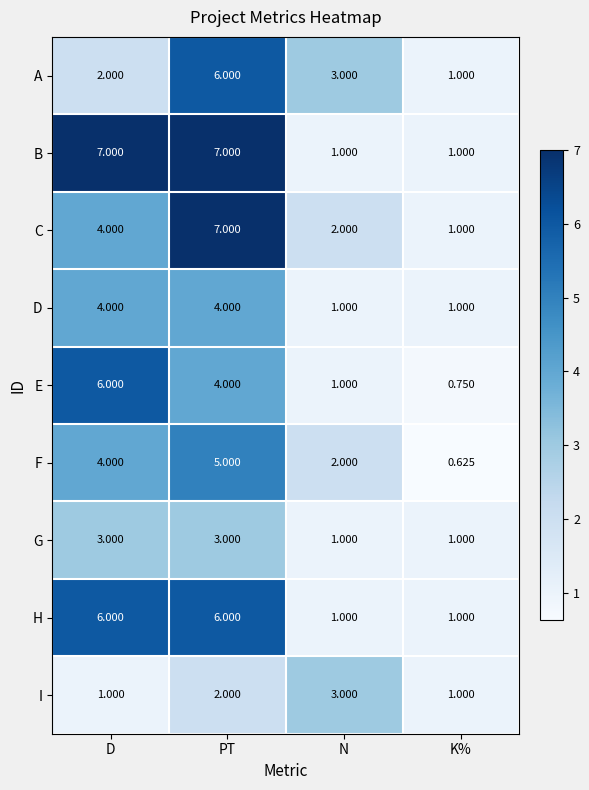

Is the value of F at N greater than the value of B at N?

Yes